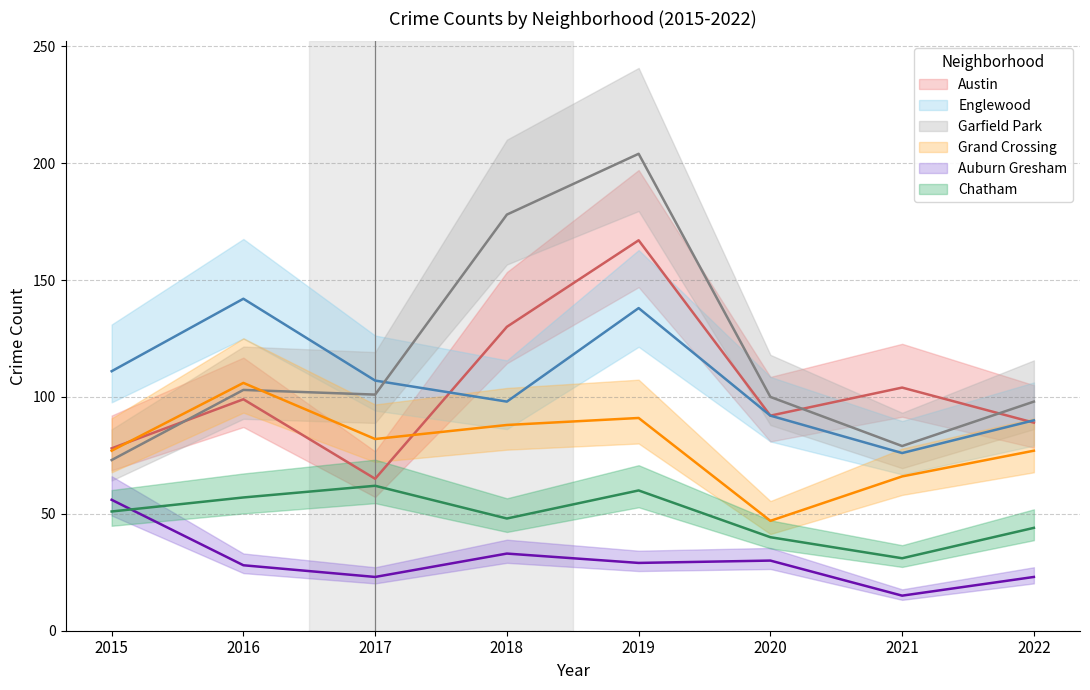

Which series has the widest spread of values?

Garfield Park